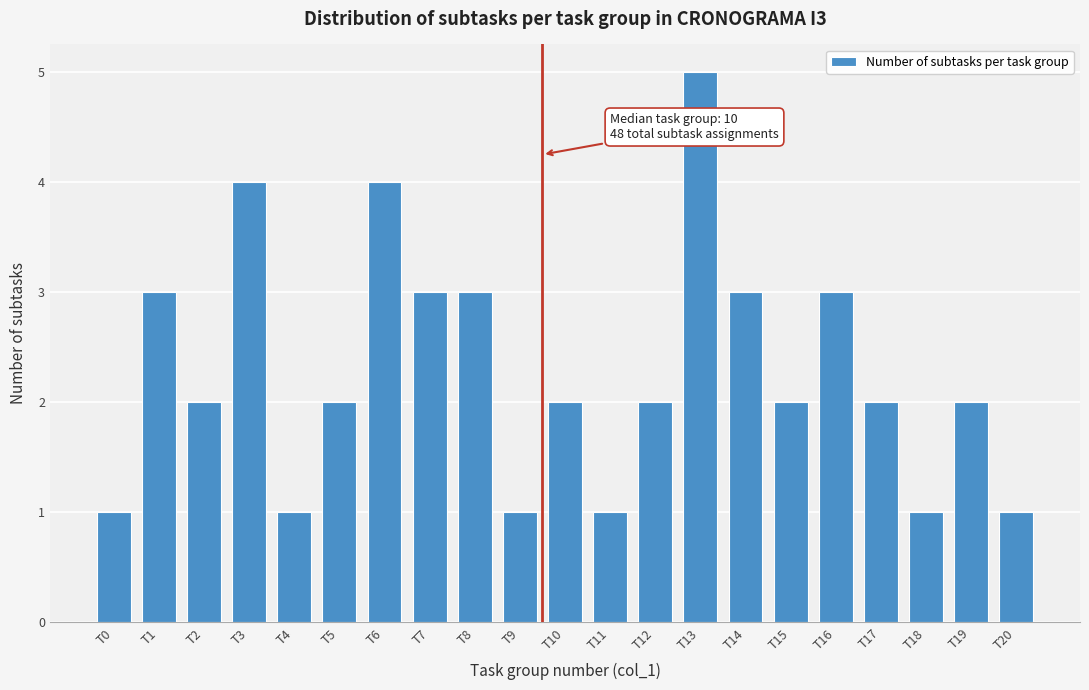

Reading right to left, what are all the values shown in this chart?

T20=1	T19=2	T18=1	T17=2	T16=3	T15=2	T14=3	T13=5	T12=2	T11=1	T10=2	T9=1	T8=3	T7=3	T6=4	T5=2	T4=1	T3=4	T2=2	T1=3	T0=1